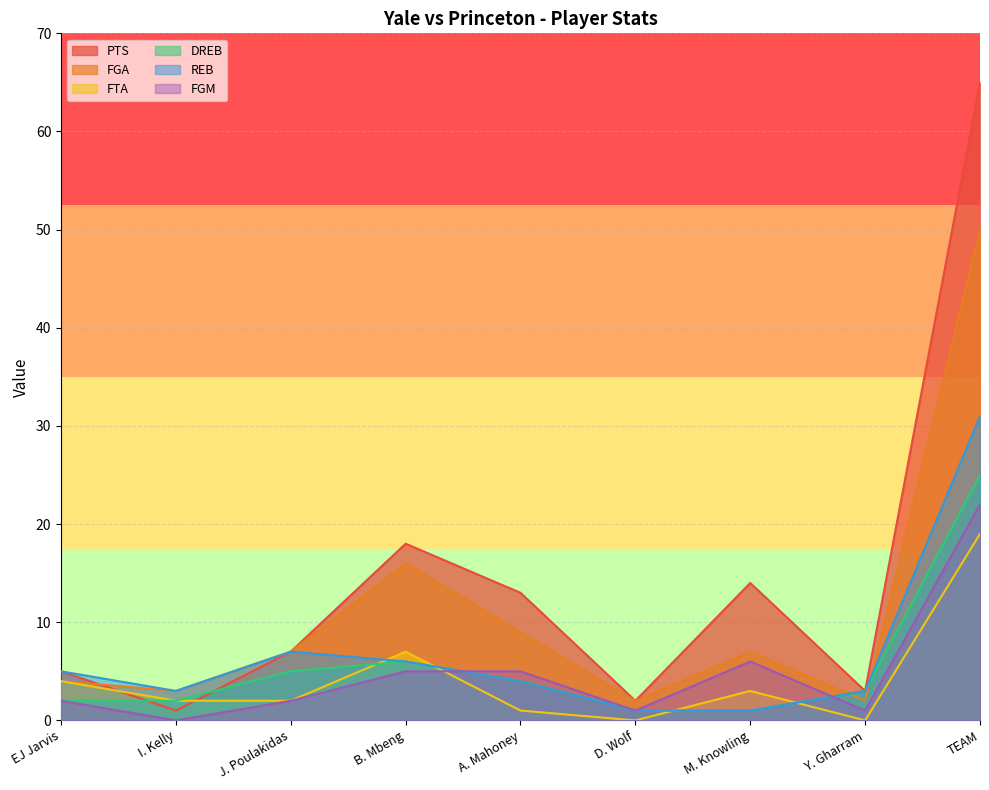

How many categories are shown in the chart?

9